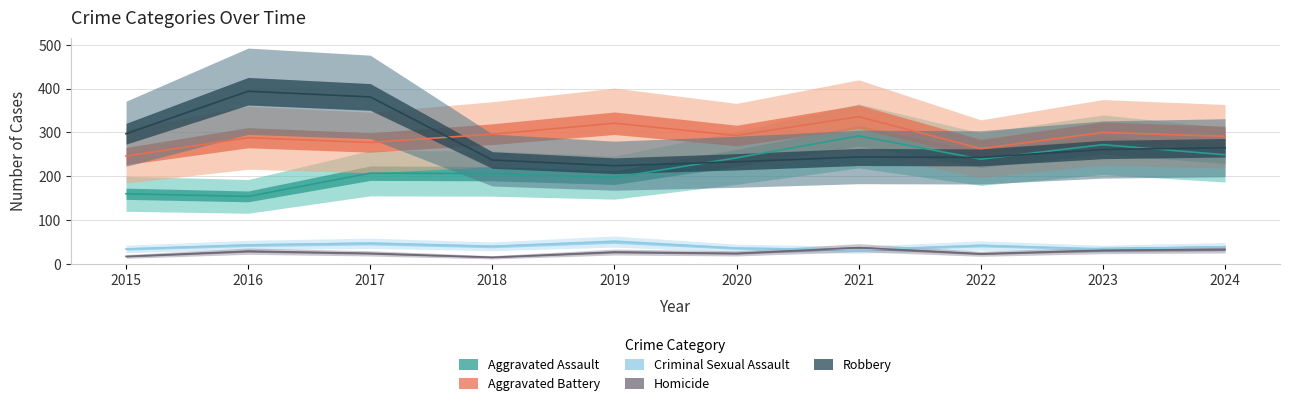

What is the sum of the Aggravated Battery values at 2024 and 2019?

612